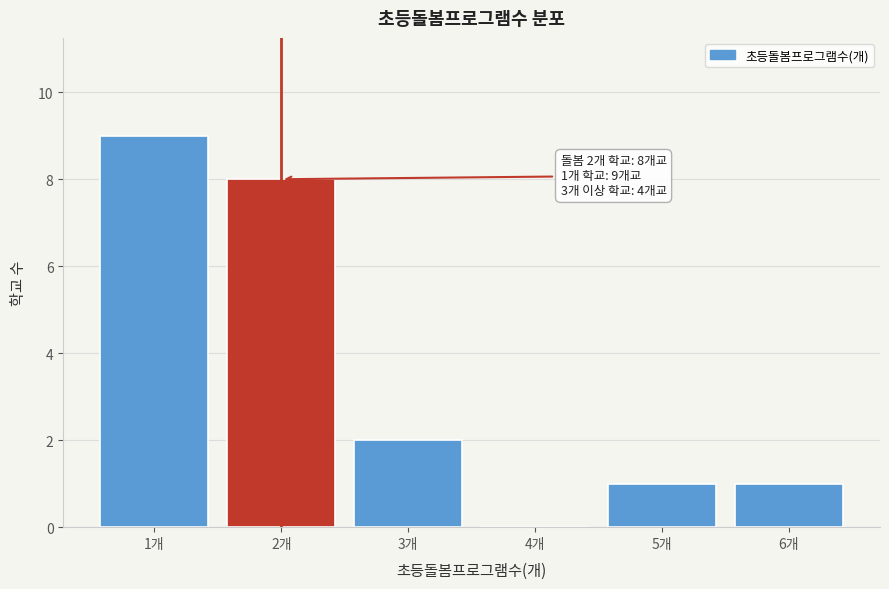

Over which range of the x-axis is the bar tallest?

0.5 to 1.5